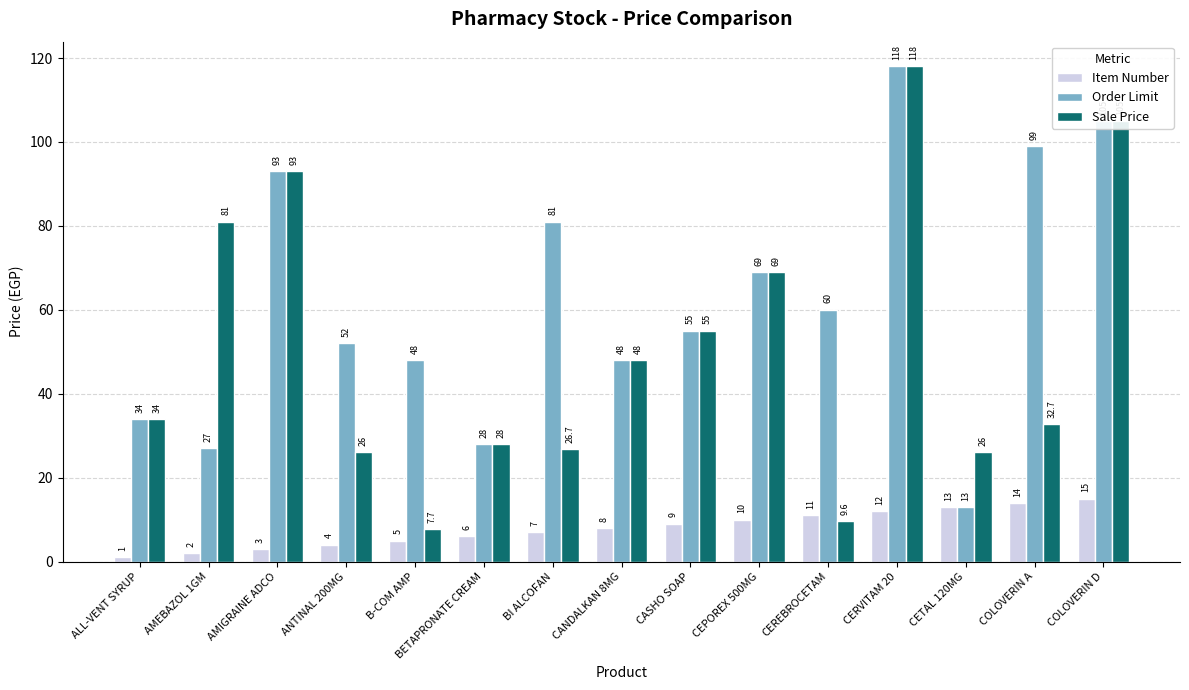

What is the difference between the second highest and second lowest values in the Sale Price series?

95.4